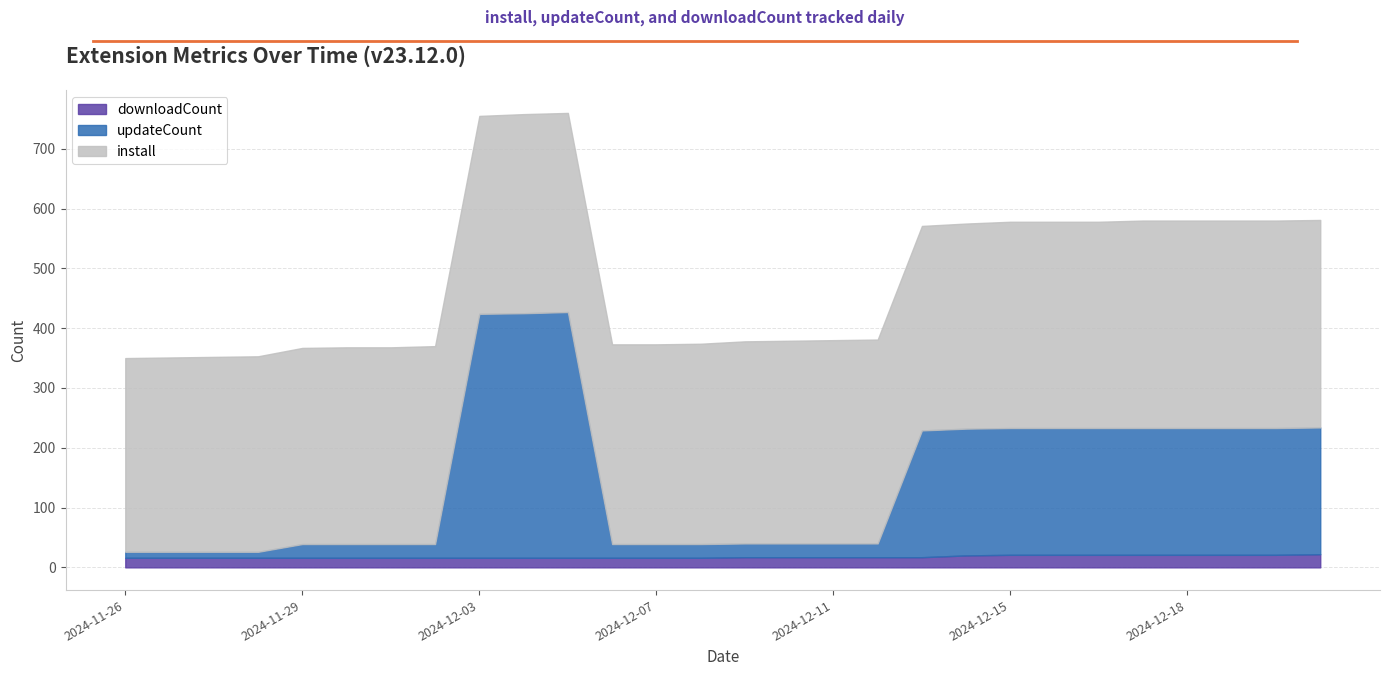

At which category does the chart reach its minimum across all series?

2024-11-26